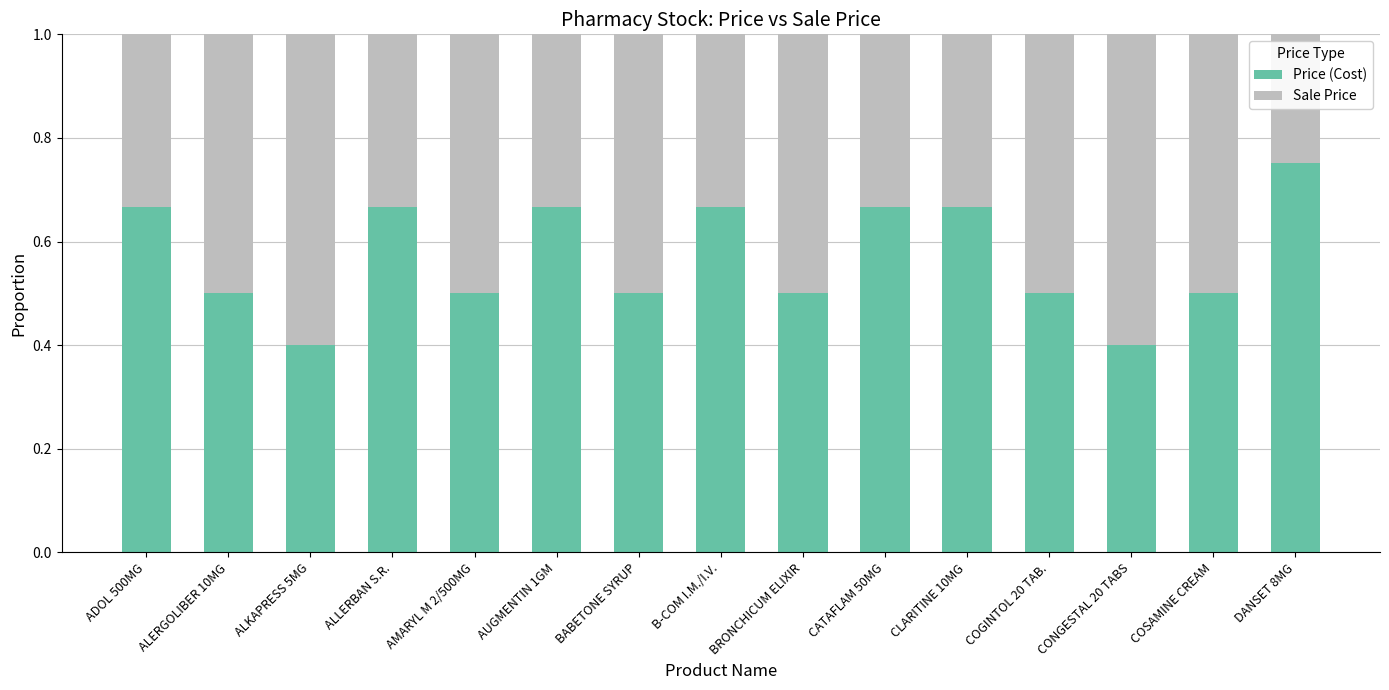

What is the total value across all series at ALLERBAN S.R.?

1.0